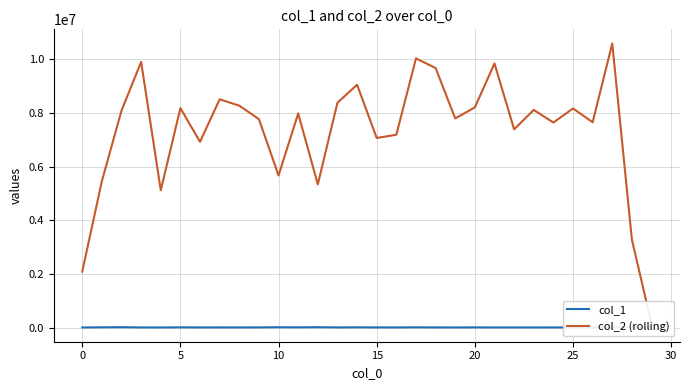

Reading right to left, extract all data points from this chart.

col_1: 2451	3086	13568	5436	5474	6189	5389	6029	5255	7554	5497	6632	8680	6385	6565	8966	6445	13805	9743	12449	7192	6193	6812	6480	8556	4753	5535	14099	9854	4971
col_2 (rolling): 137256	3276851	10583260	7650151	8163929	7640581	8110641	7385363	9840937	8204200	7793057	9671830	10027624	7185140	7064148	9049107	8378243	5336793	7978151	5669252	7766269	8268837	8505630	6921863	8176154	5116648	9898397	8083589	5455701	2085531